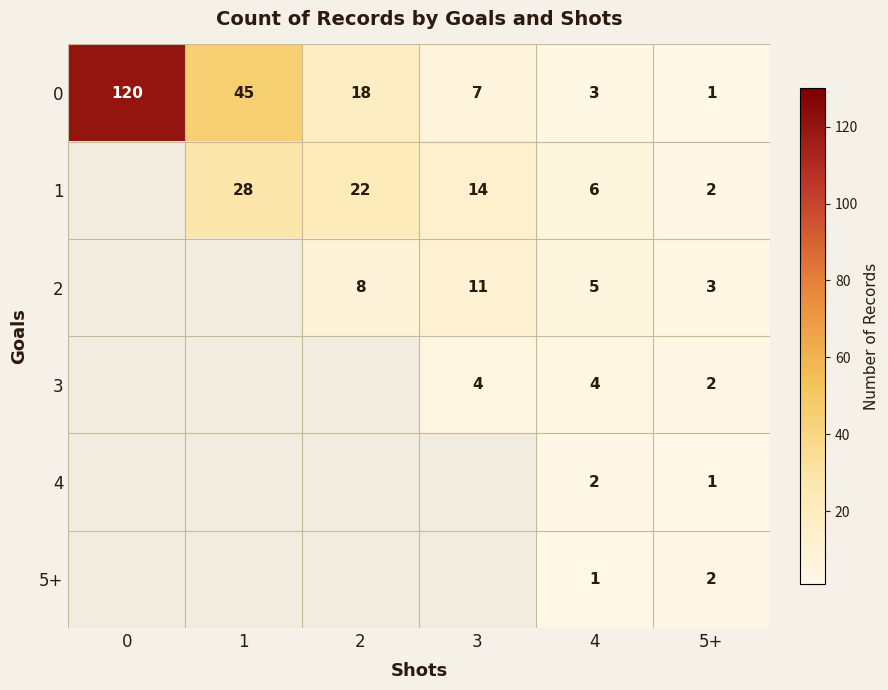

Count the number of categories in the chart.

6